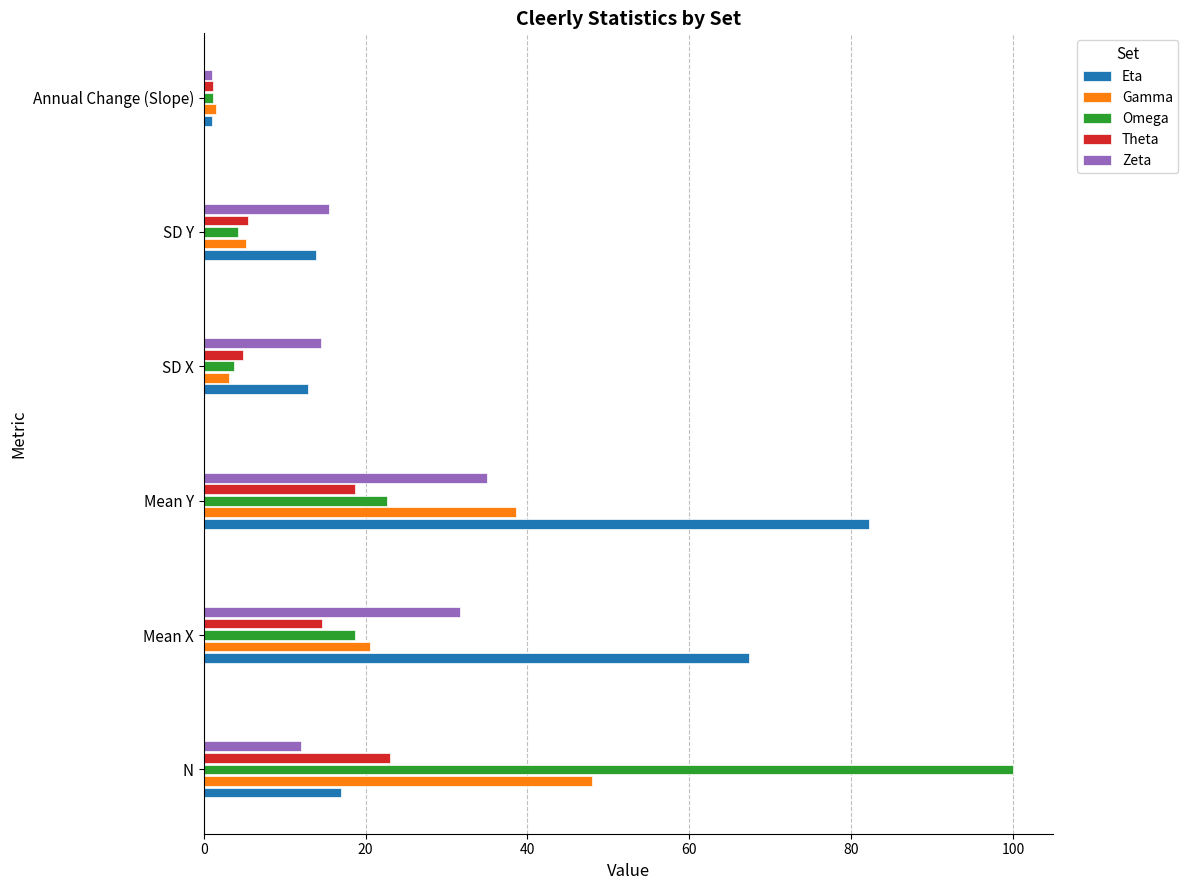

Between Mean X and Mean Y, which series saw the biggest shift?

Gamma